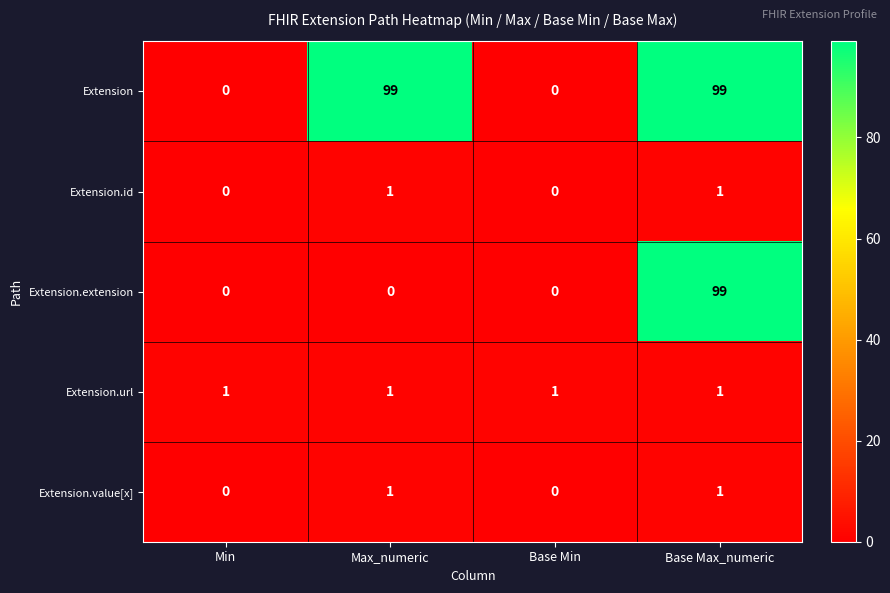

At how many categories does at least one series exceed 35?

2